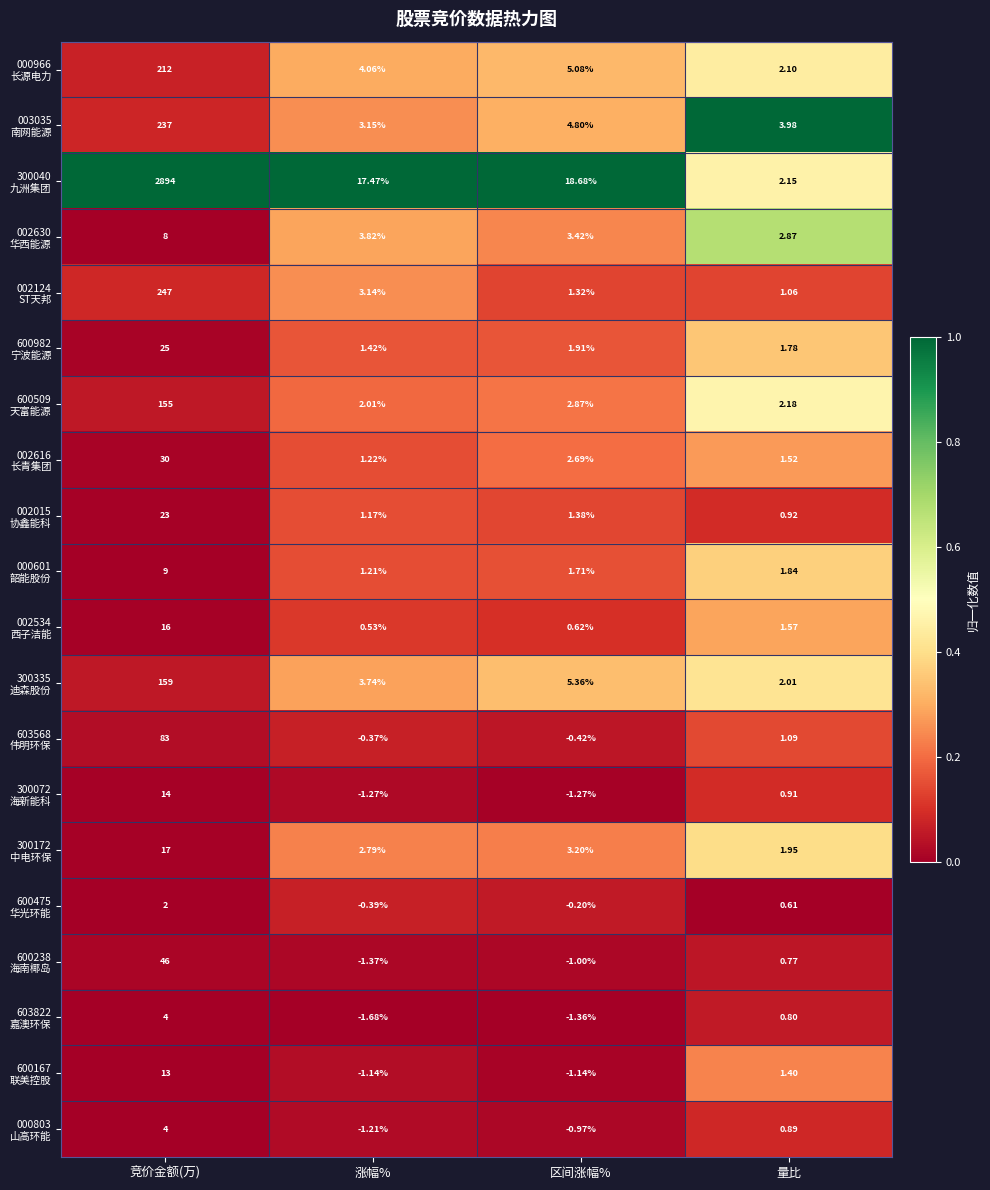

At which category is the sum across all series the highest?

竞价金额(万)